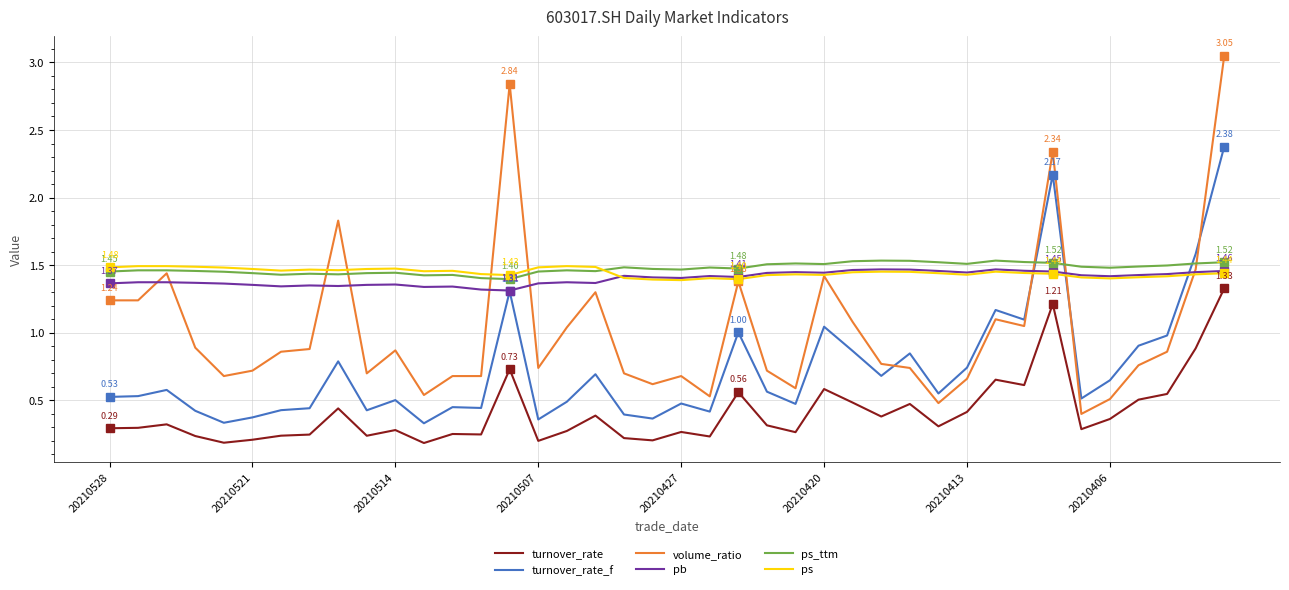

At how many categories does at least one series exceed 2?

3